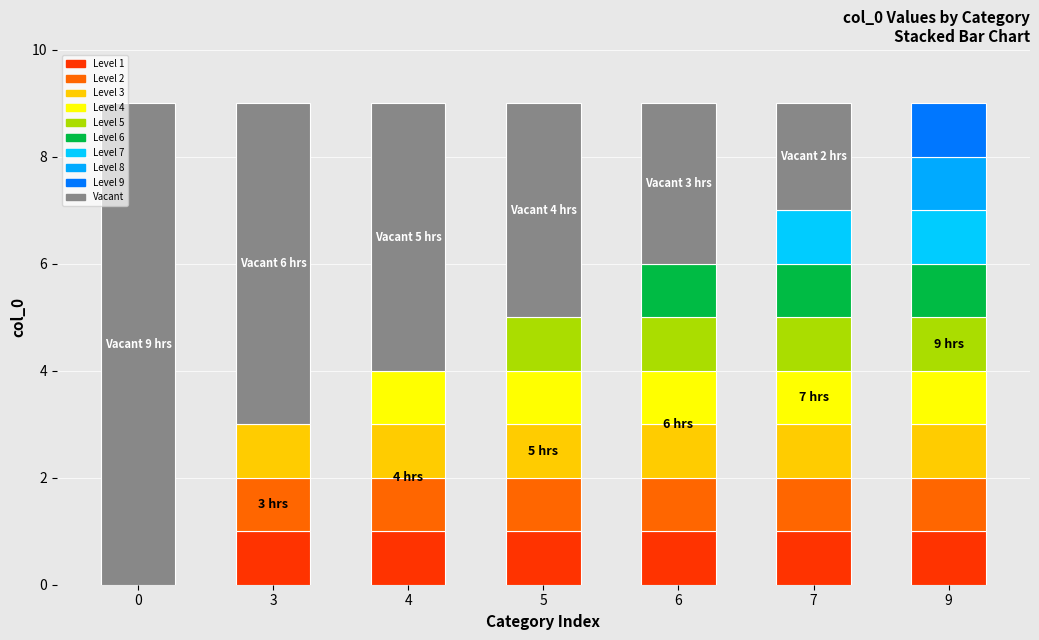

Rank the categories by value from lowest to highest.

0, 3, 4, 5, 6, 7, 9